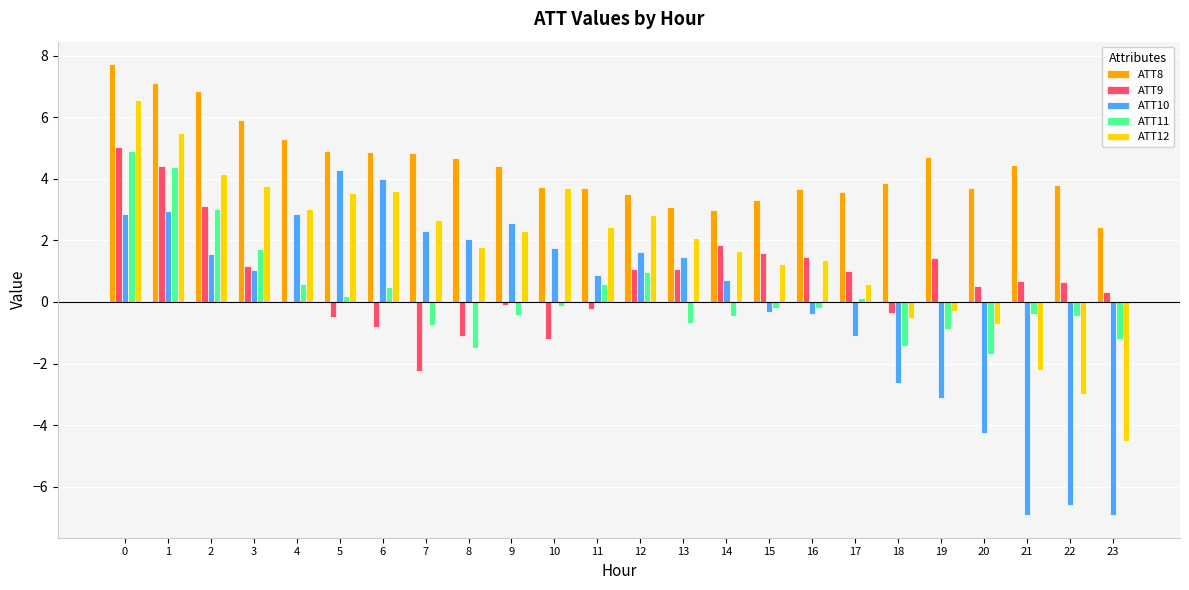

What are all the series names shown in the legend?

ATT8, ATT9, ATT10, ATT11, ATT12